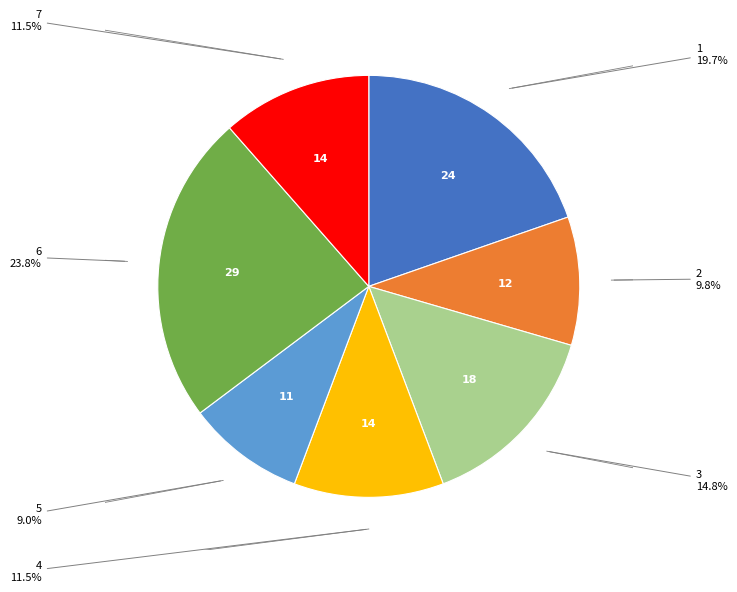

Is there any slice that represents more than half of the pie?

No